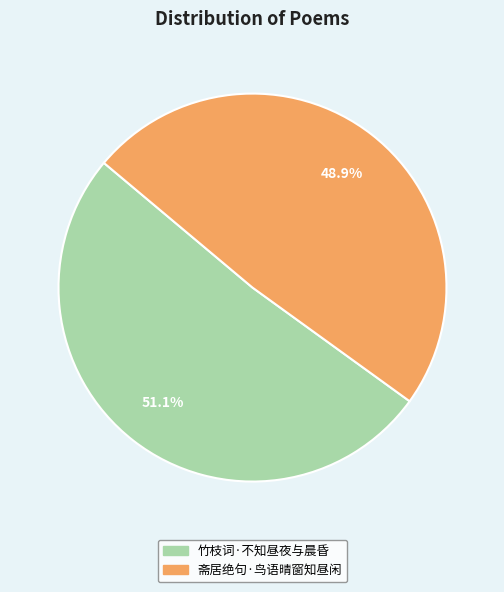

Which slice is the smallest?

斋居绝句·鸟语晴窗知昼闲